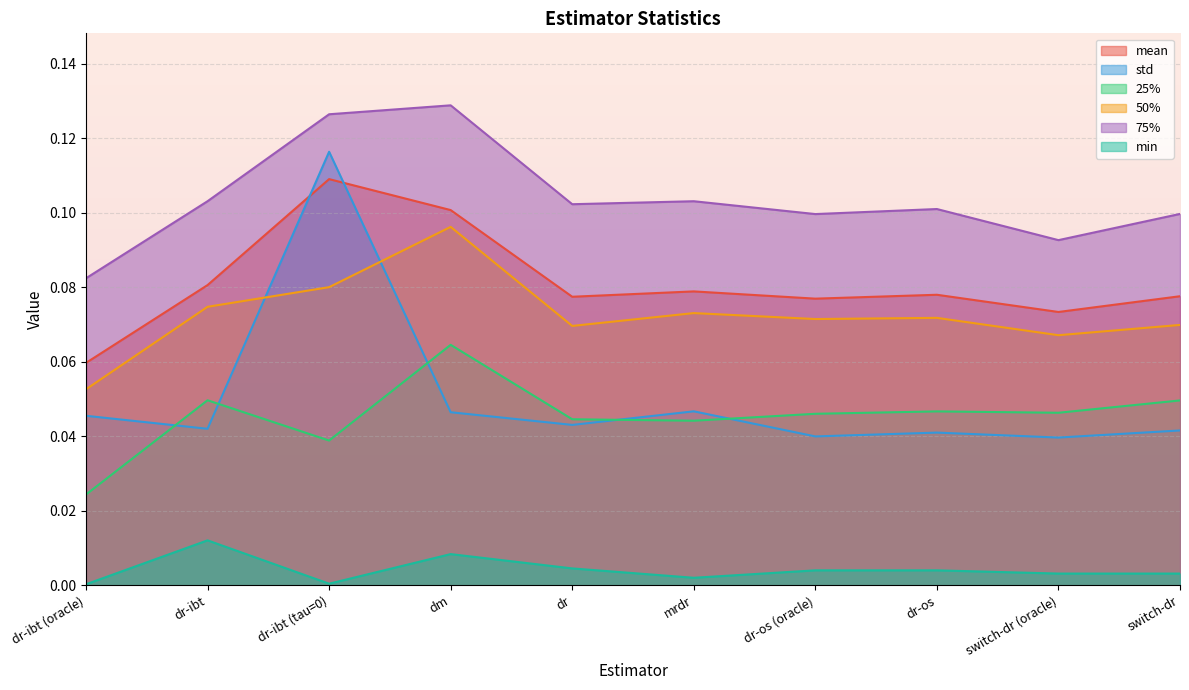

Which label corresponds to the smallest value in the chart?

dr-ibt (oracle)